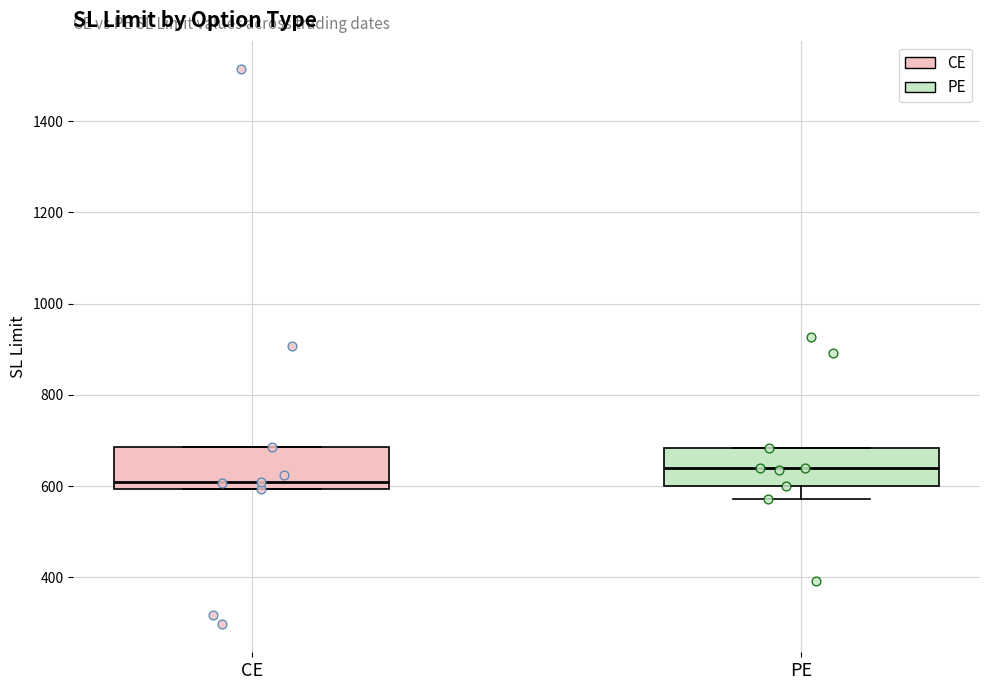

Reading left to right, transcribe this box plot: for each box, give where its median line is, the range the box spans, and where its two whiskers end, as read against the y-axis. The values are not printed on the chart, so give them approximately, as read against the axis.

CE: median 600 (just above the box's lower edge), box 600 to 680, whiskers 600 to 680
PE: median 640, box 600 to 680, whiskers 580 to 680